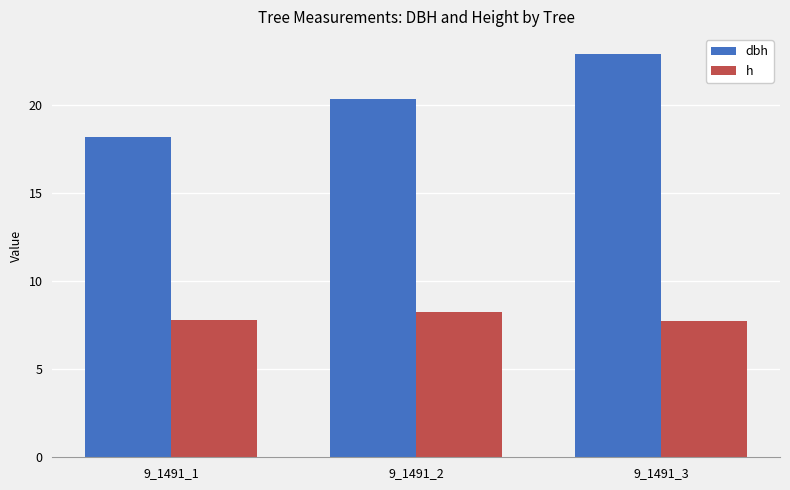

What is the average value of the h series?

7.9